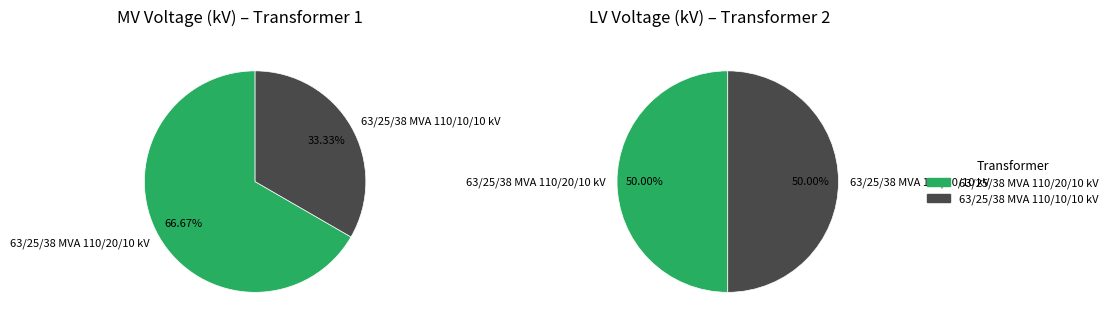

Rank the categories by value from lowest to highest.

63/25/38 MVA 110/10/10 kV, 63/25/38 MVA 110/20/10 kV